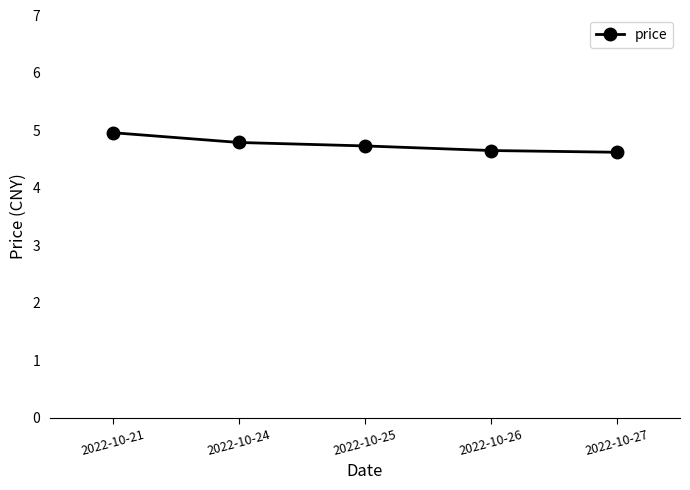

What is the minimum value shown in the chart?

4.6